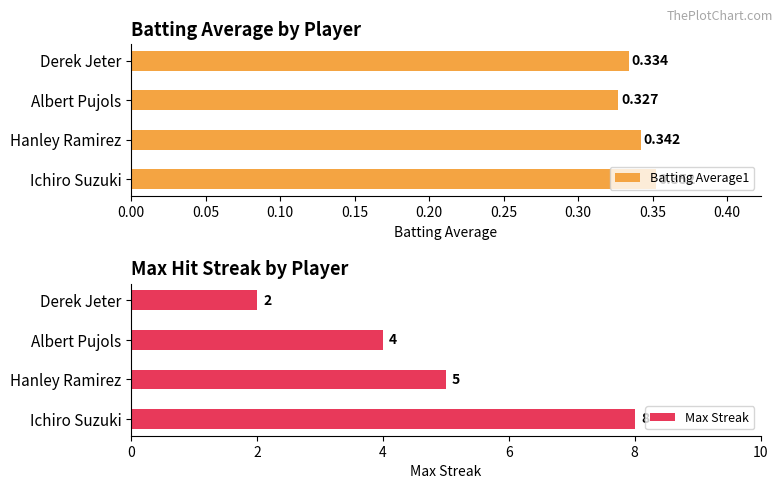

What is the minimum value shown in the chart?

0.3